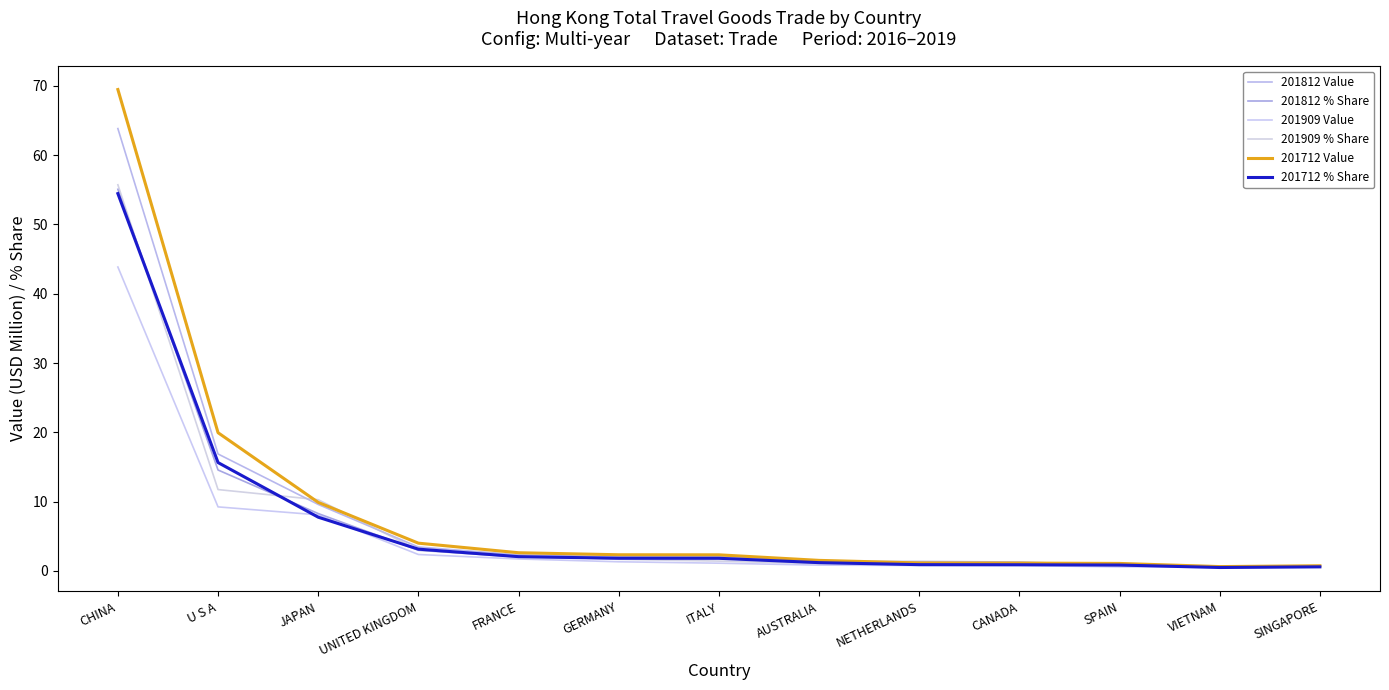

What is the average value of the 201909 Value series?

5.5